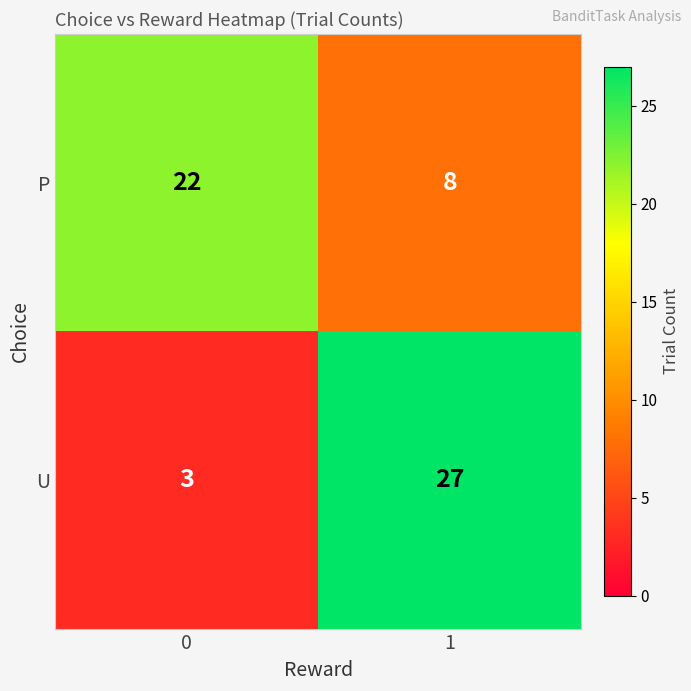

What is the greatest value displayed?

27